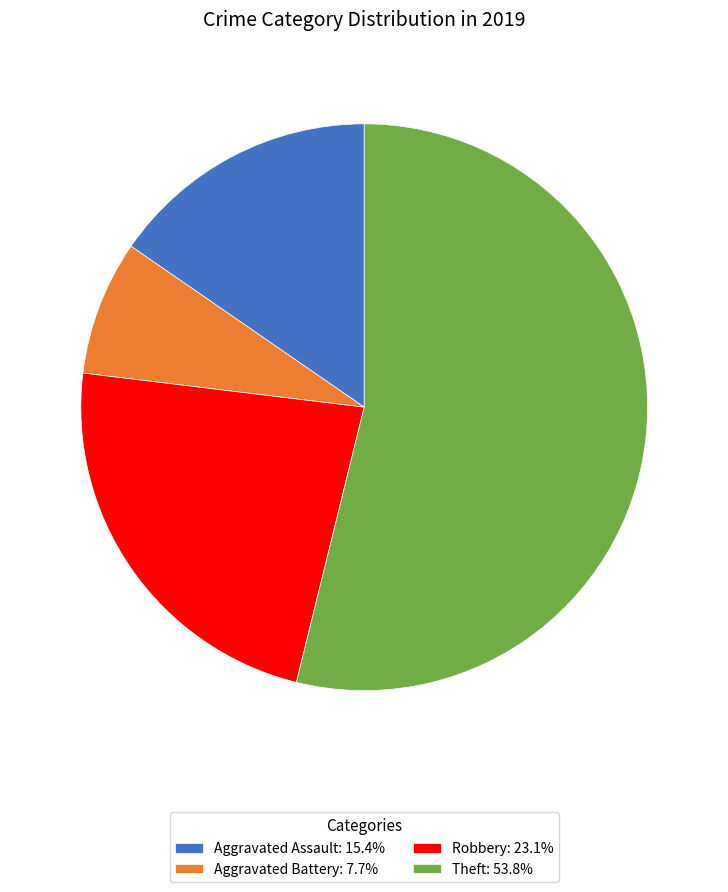

What is the ratio of the value at Aggravated Assault: 15.4% to the value at Theft: 53.8%?

0.3